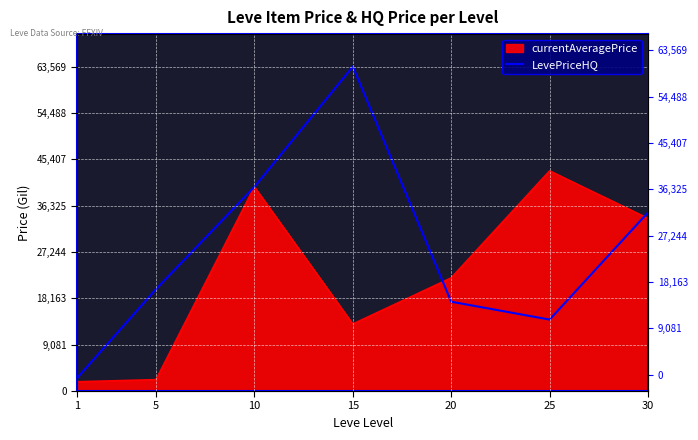

Reading left to right, list all the values displayed in this chart.

1=2575.5	5=19949.5	10=39999.0	15=63569.3	20=17499.2	25=13997.0	30=34998.0